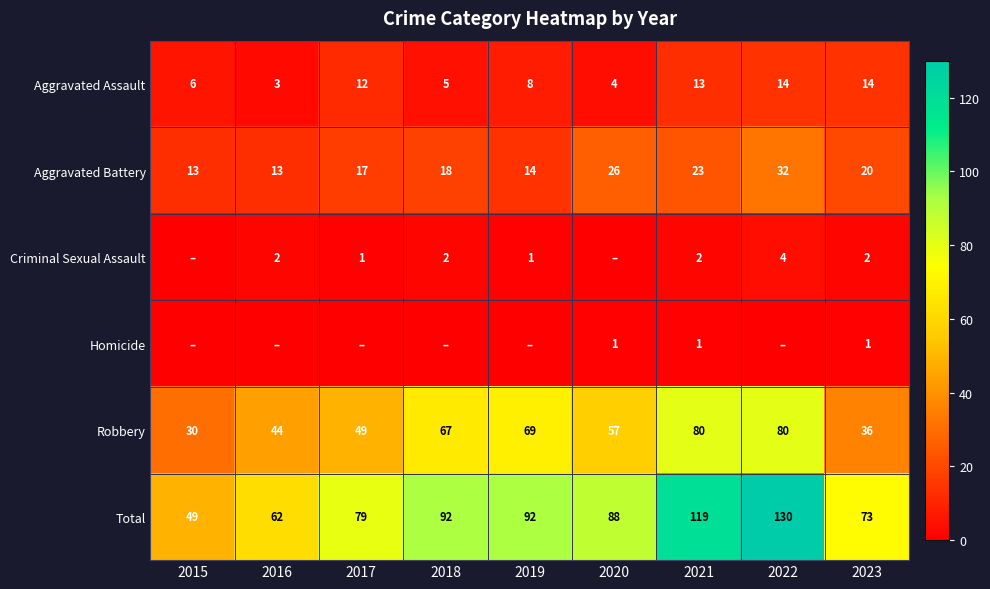

At which label does Robbery first exceed 57?

2018